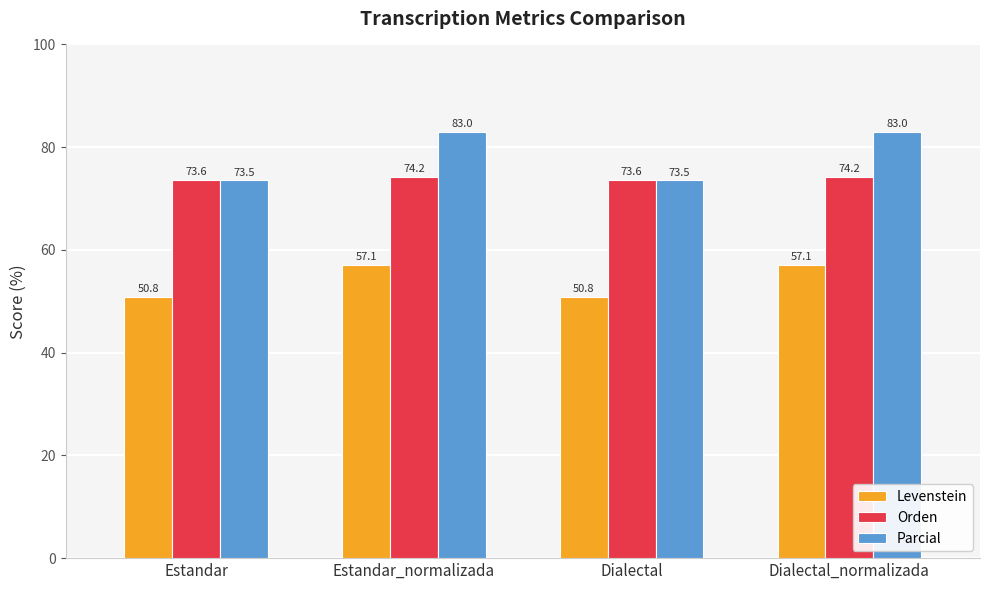

Rank the series by their average value, from highest to lowest.

Parcial, Orden, Levenstein